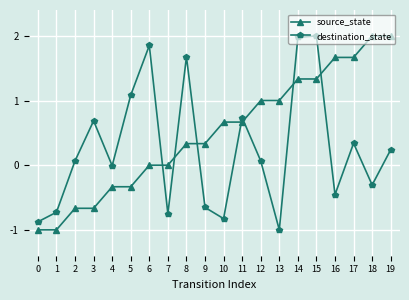

Is the value of source_state at 10 greater than the value of destination_state at 19?

Yes